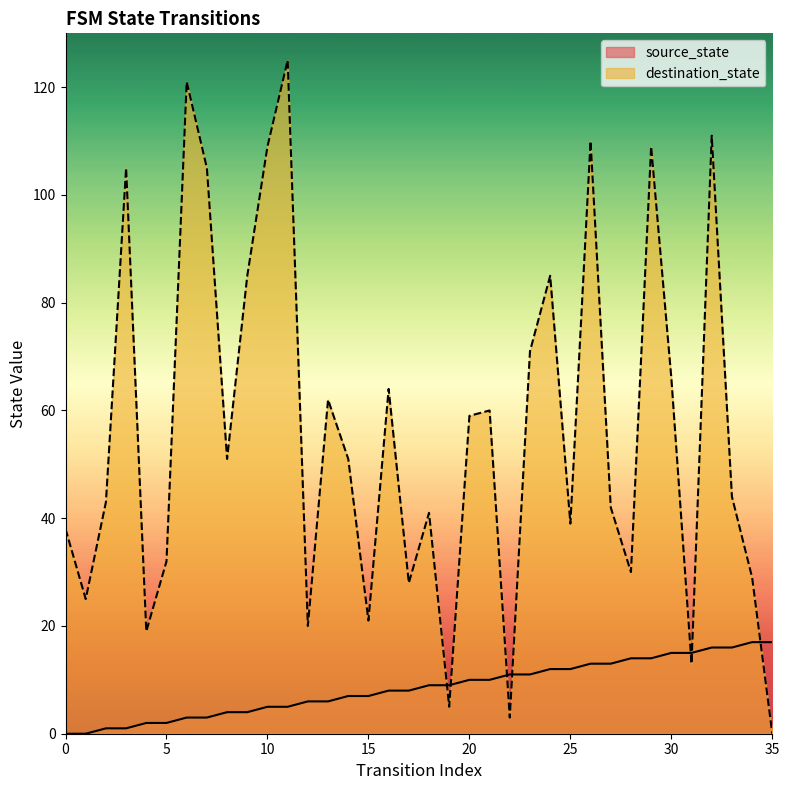

What is the value of the source_state point at the 7th from the left?

3